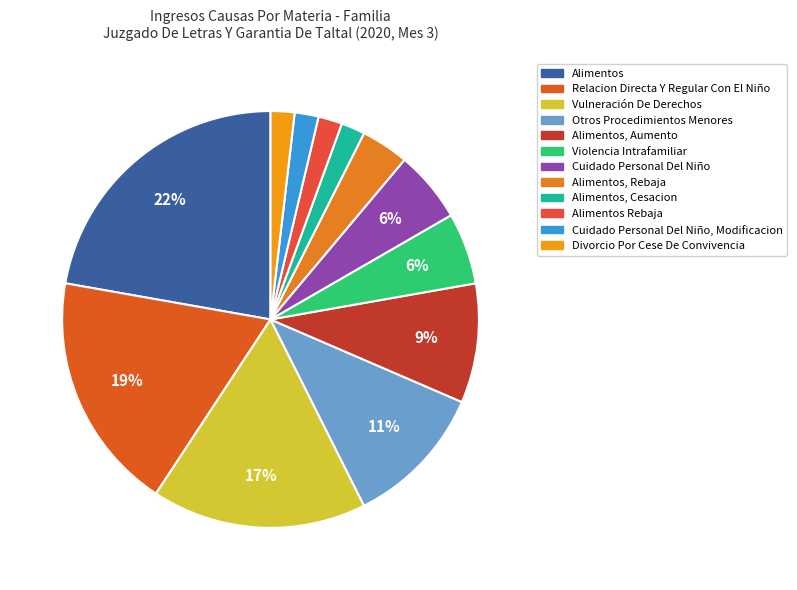

Which slice is the largest?

Alimentos